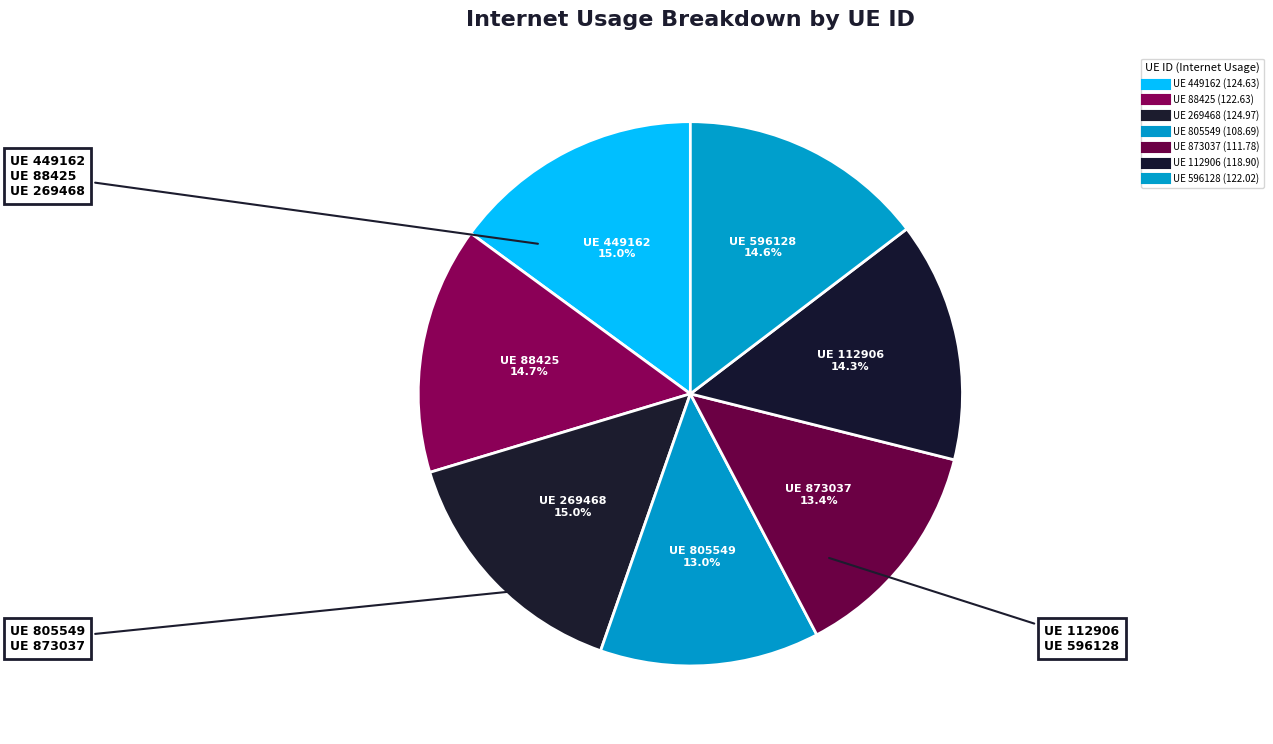

Which category has the biggest portion of the pie?

269468